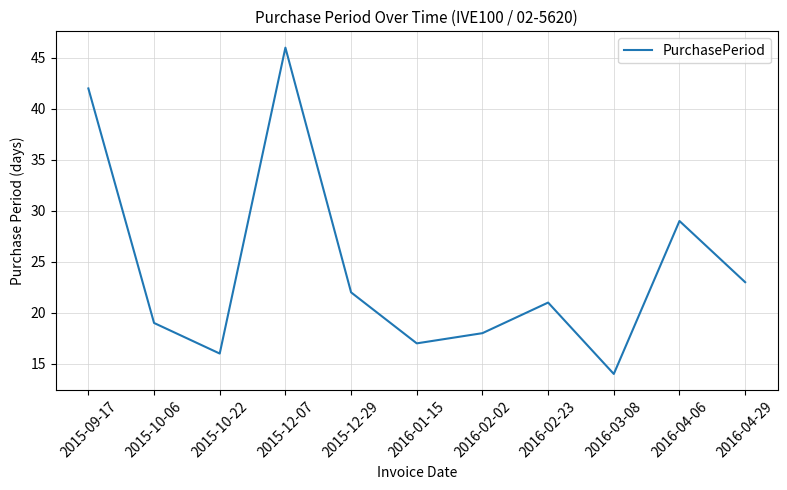

What is the sum of all values?

267